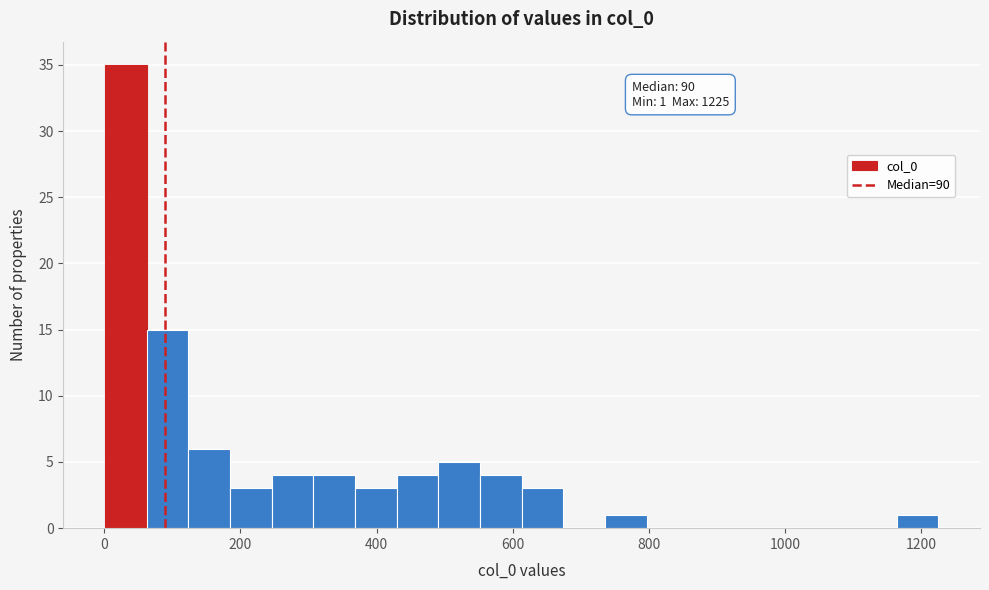

Around what value on the x-axis is the tallest bar? Give the approximate position of its centre, as read against the axis.

40